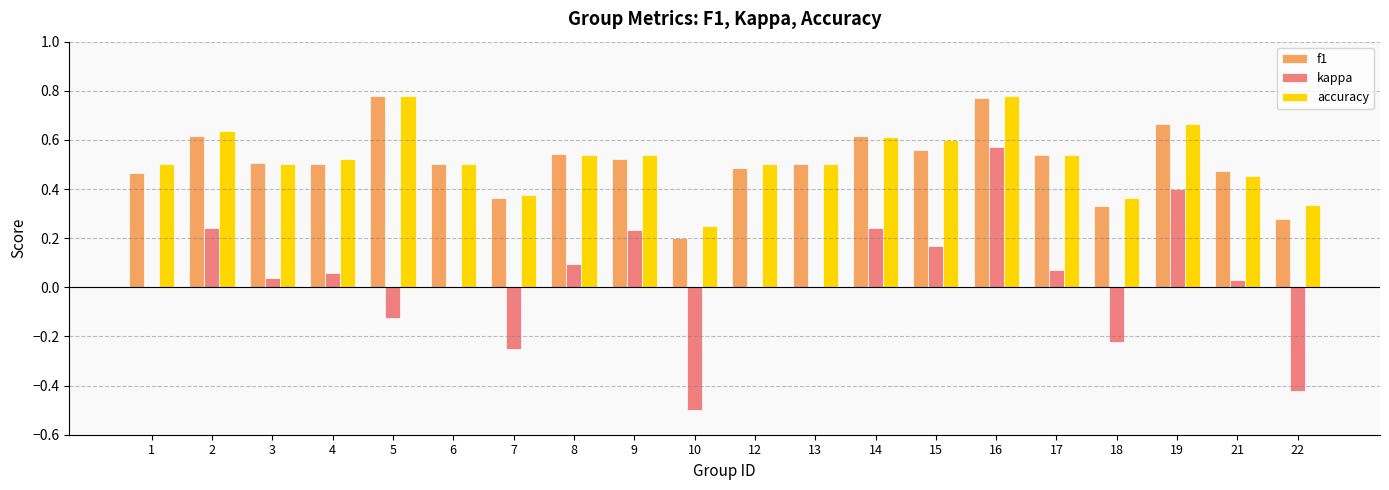

Which category has the highest value in the kappa series?

16